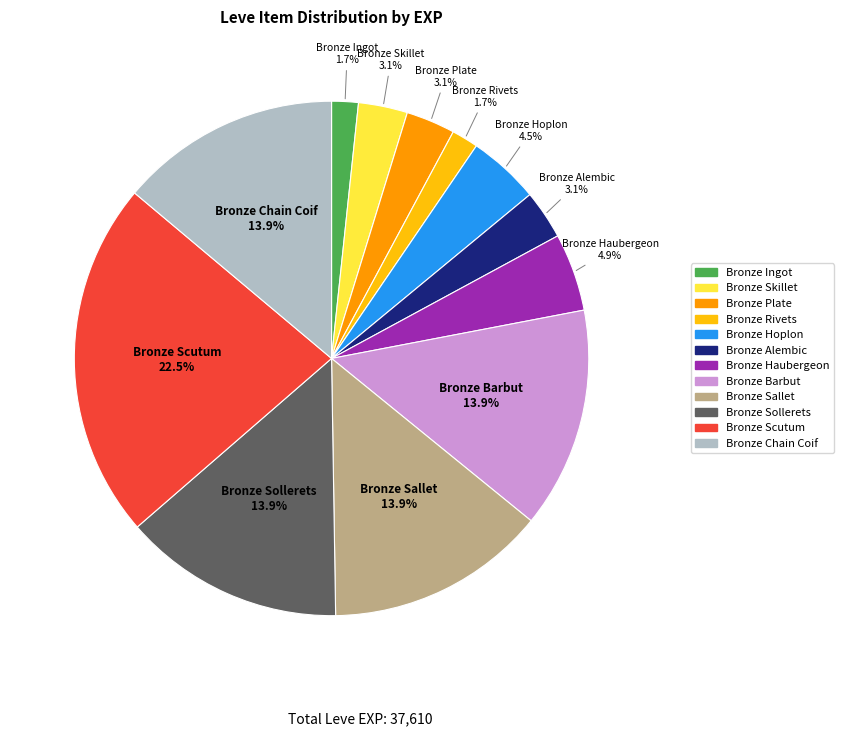

Is there a majority slice in this chart?

No